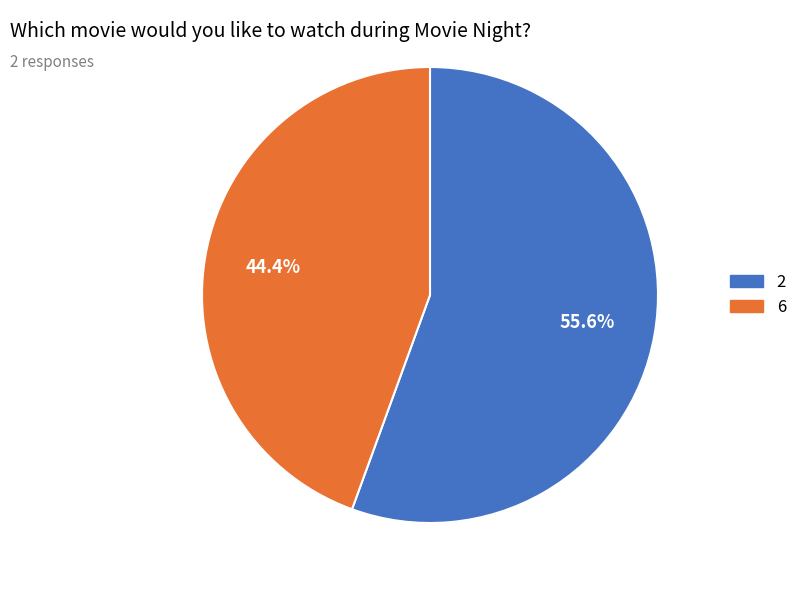

To the nearest percent, what portion does 2 represent?

56%